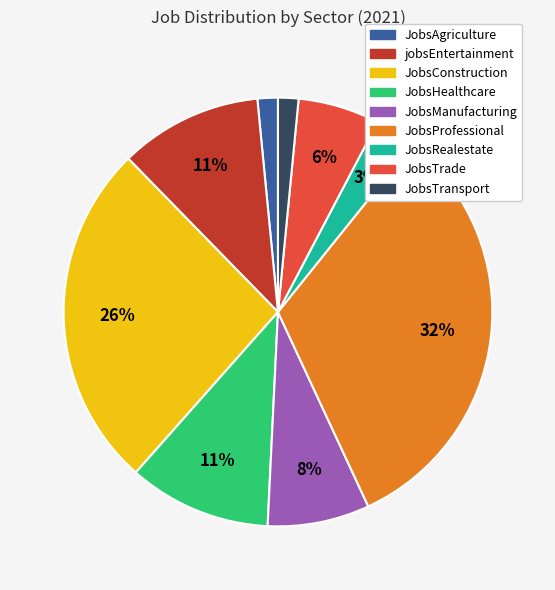

How many slices are in this pie chart?

9